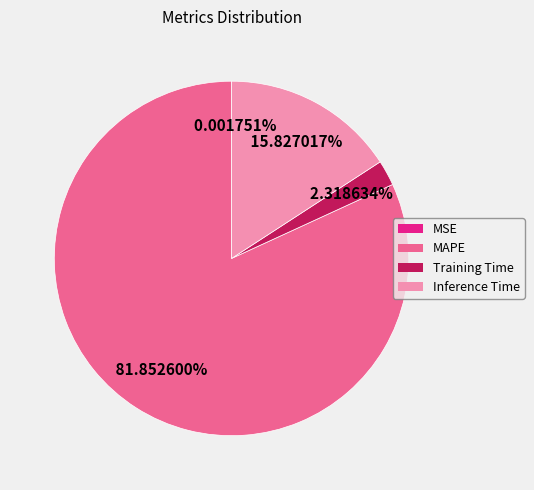

To the nearest percent, what is the difference between the MAPE and Inference Time slice percentages?

66%